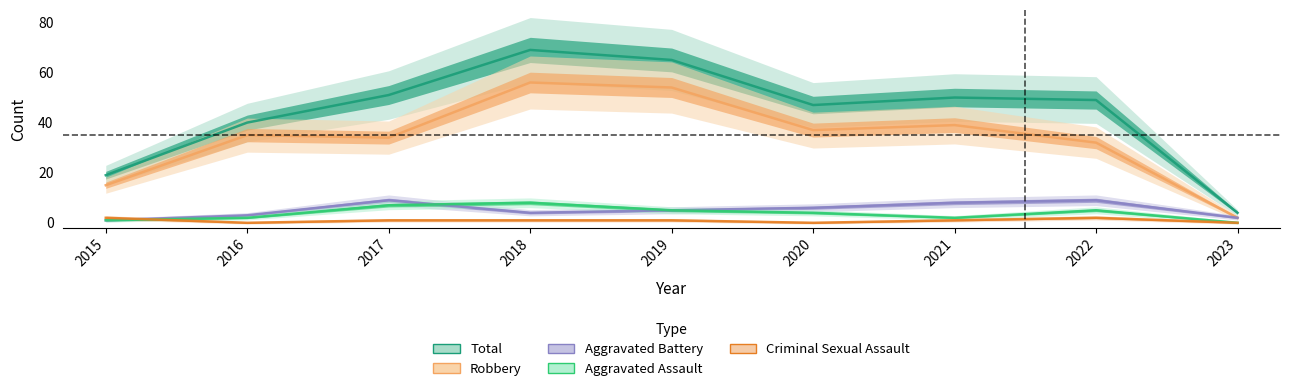

What is the maximum value shown in the chart?

69